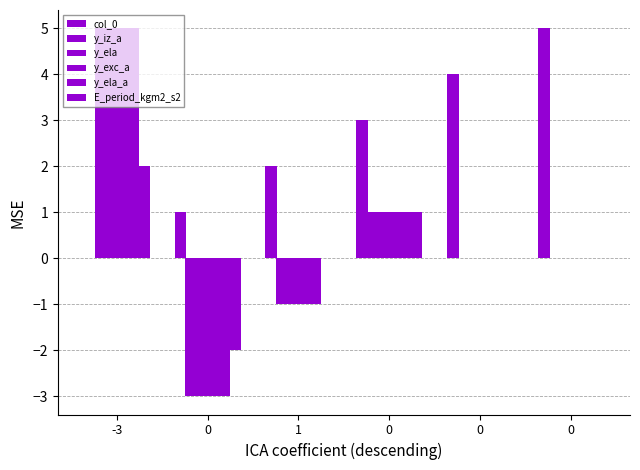

At which category is the sum across all series the highest?

-3